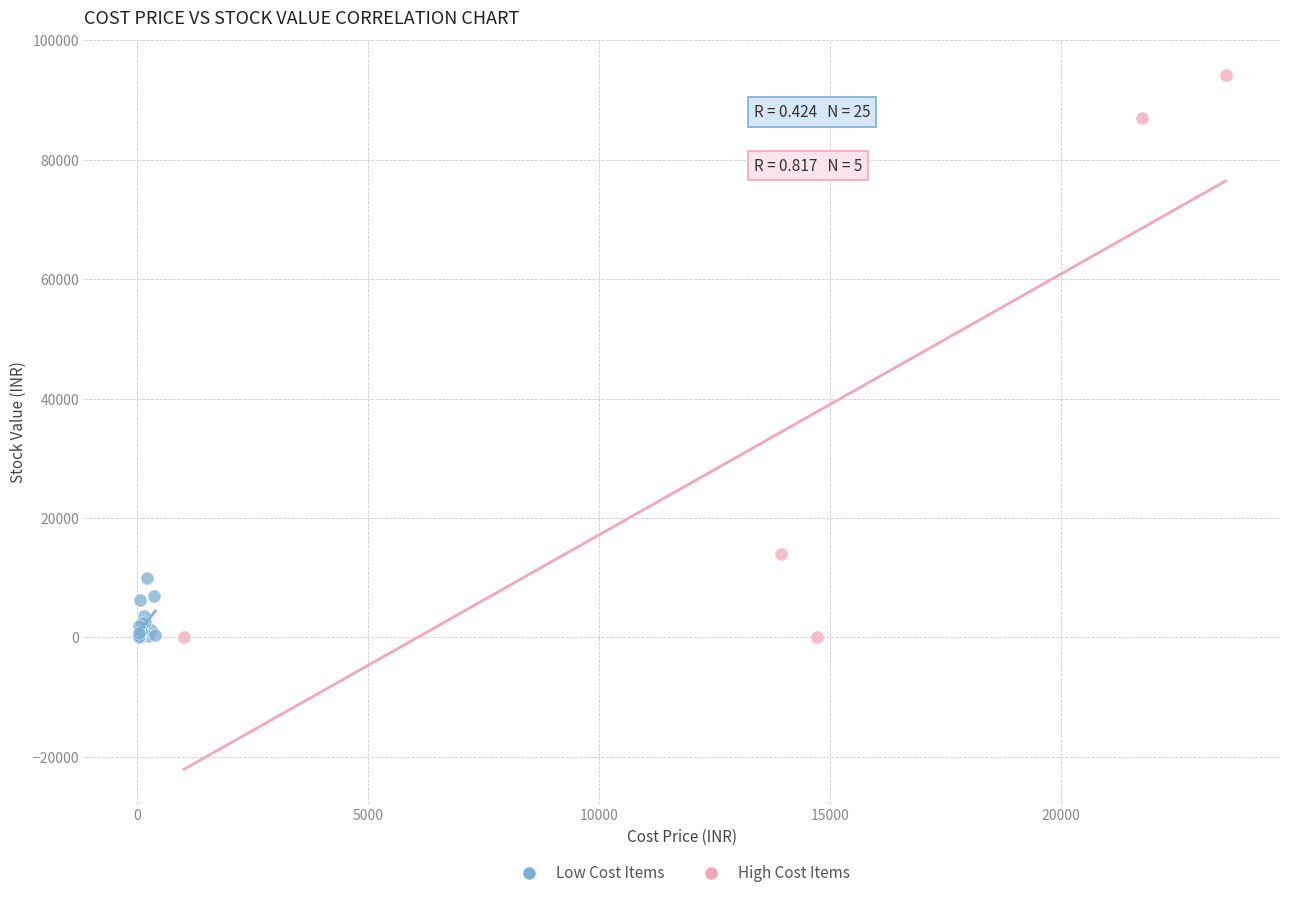

Which series reaches the maximum Y coordinate?

High Cost Items